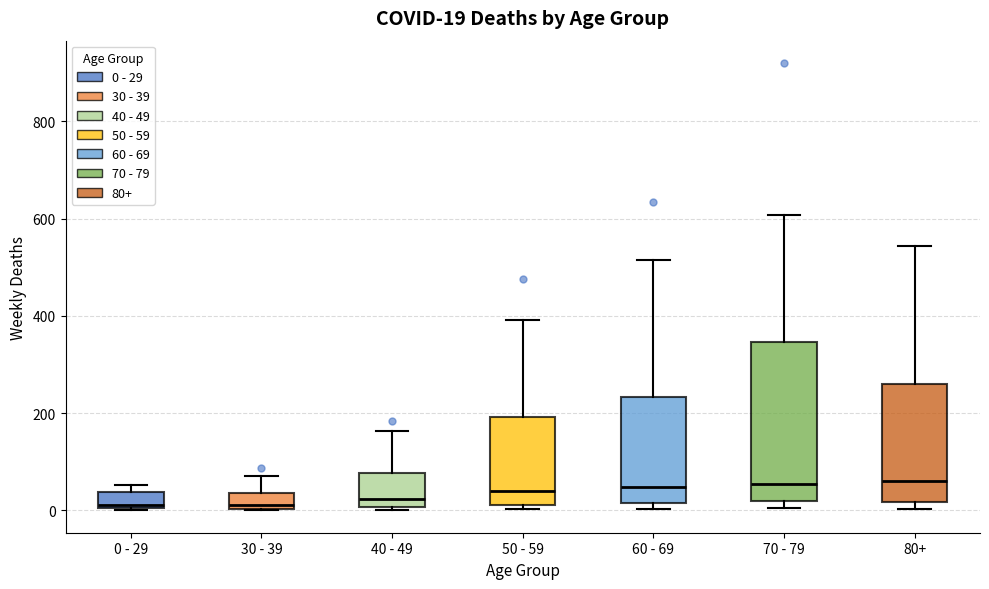

Comparing the boxes themselves (not the whiskers), which one is the tallest?

70 - 79